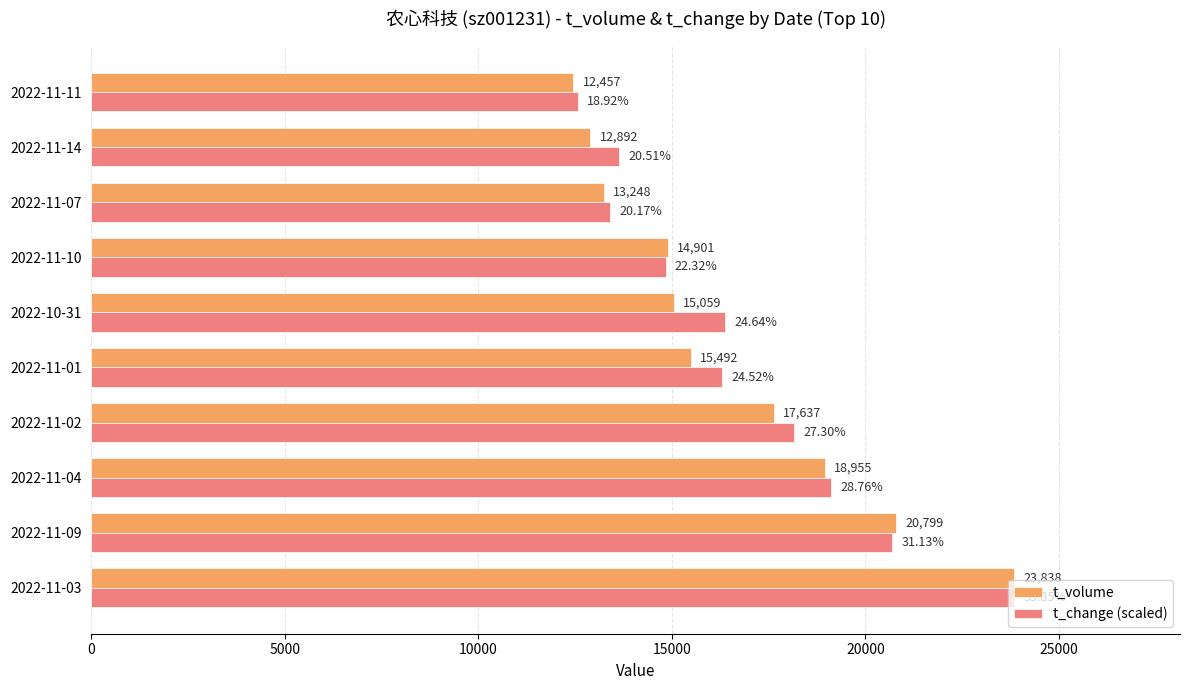

List the labels in order of t_volume value, largest first.

2022-11-03, 2022-11-09, 2022-11-04, 2022-11-02, 2022-11-01, 2022-10-31, 2022-11-10, 2022-11-07, 2022-11-14, 2022-11-11